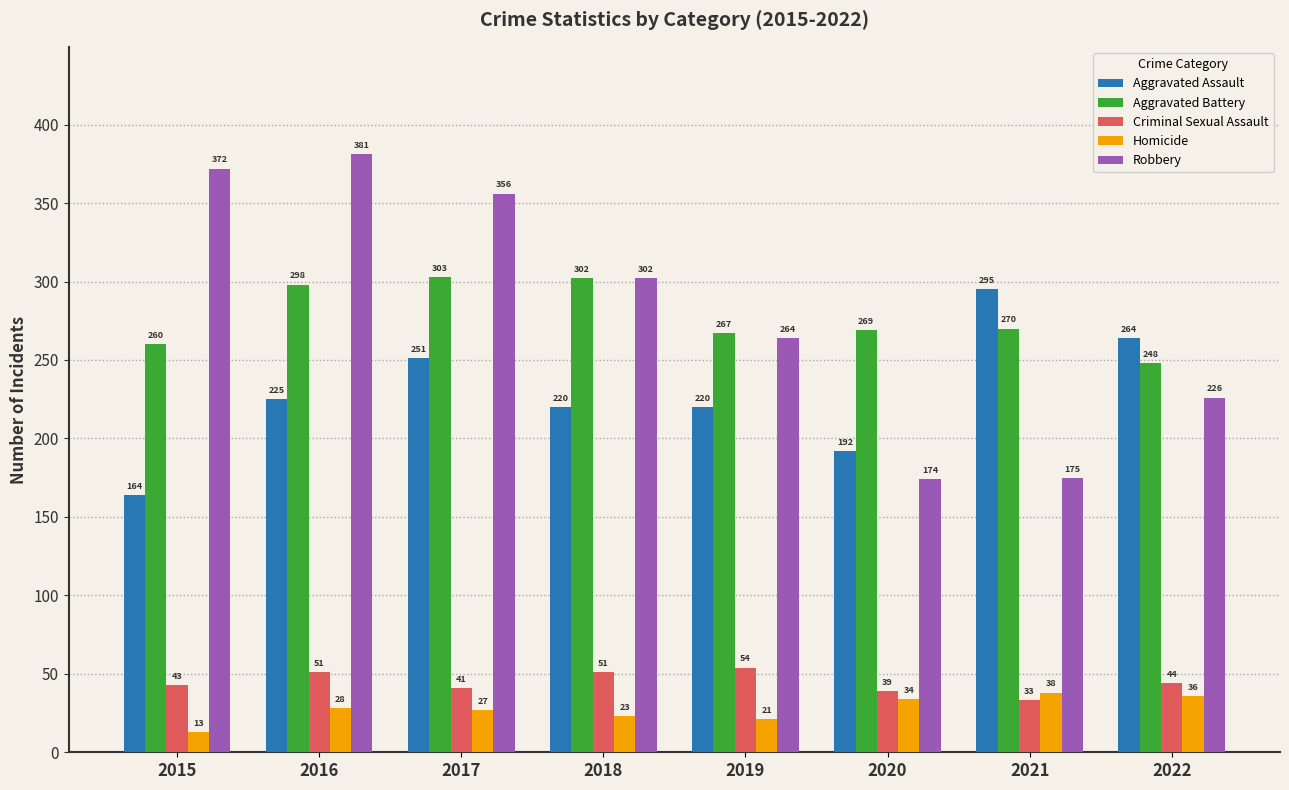

Which category has the lowest value across all series?

2015